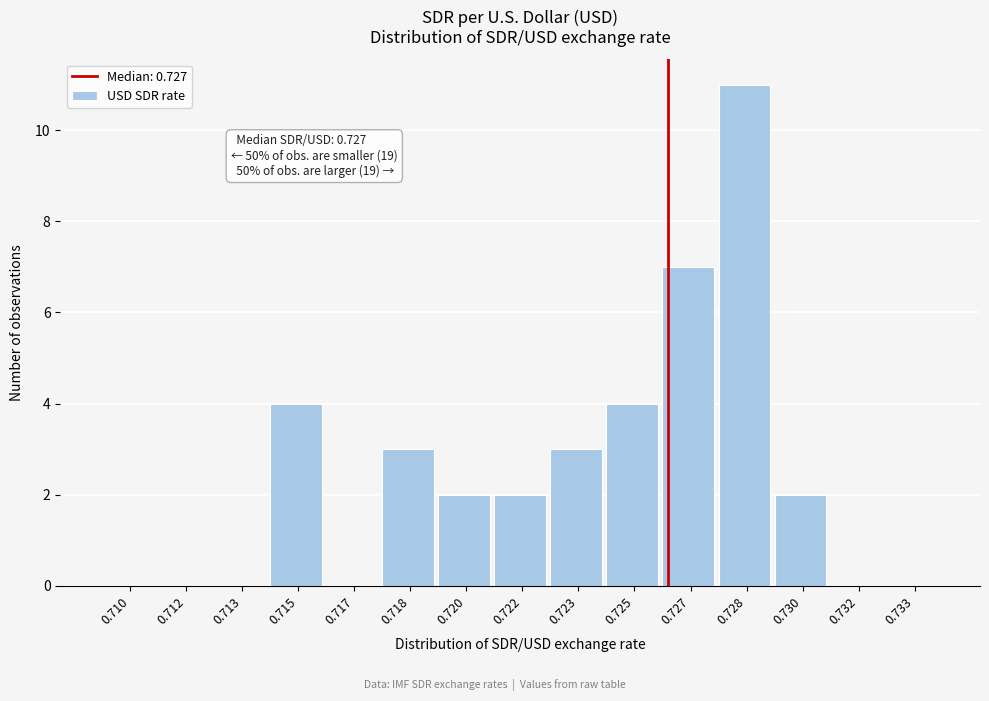

Reading left to right, list all the values displayed in this chart.

0.710=0	0.712=0	0.713=0	0.715=4	0.717=0	0.718=3	0.720=2	0.722=2	0.723=3	0.725=4	0.727=7	0.728=11	0.730=2	0.732=0	0.733=0